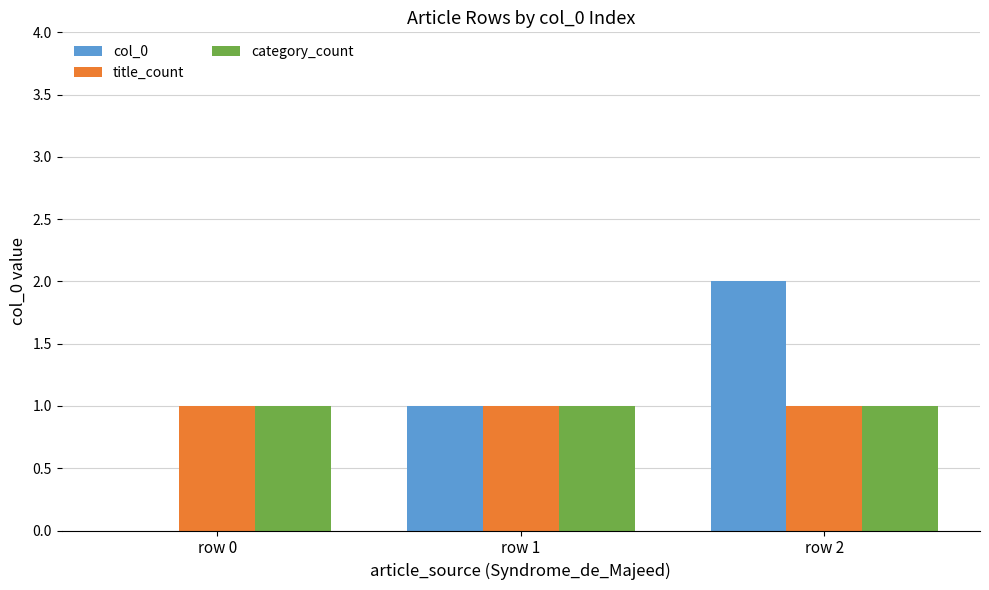

How many distinct data groups are displayed?

3